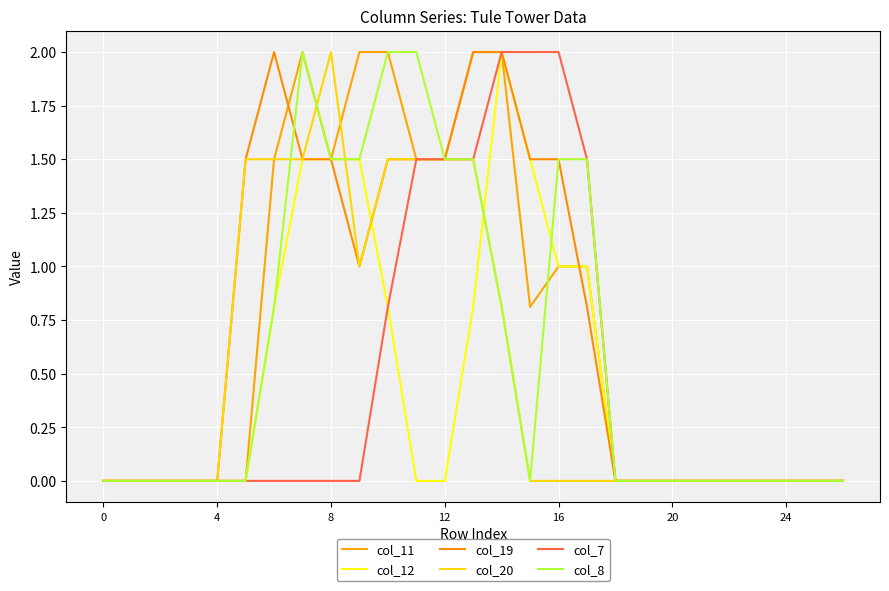

At which category does col_8 reach its first local valley?

15